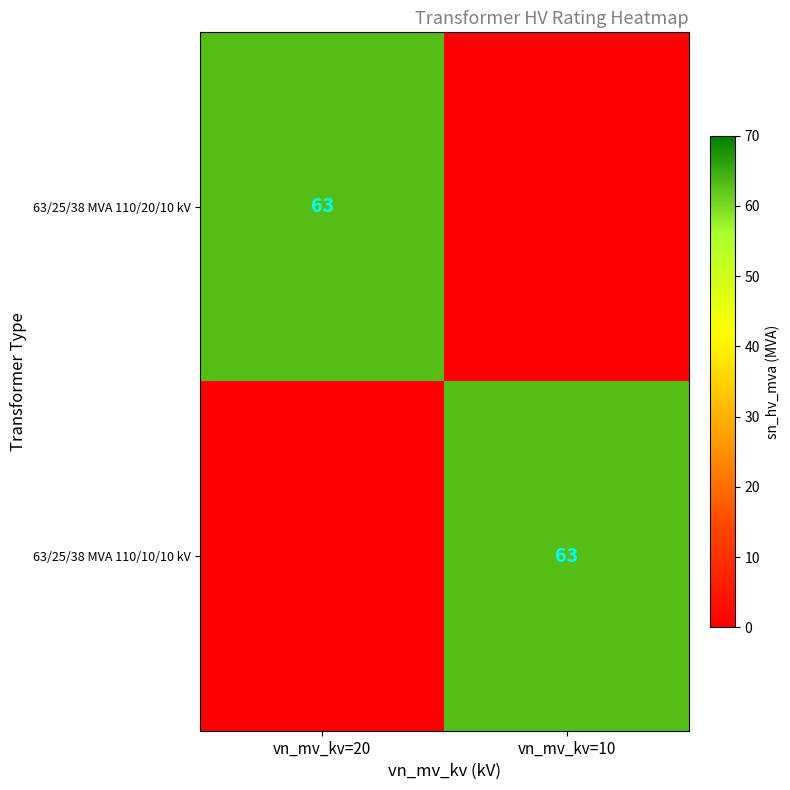

Is it true that 63/25/38 MVA 110/20/10 kV equals 109 at vn_mv_kv=20?

False